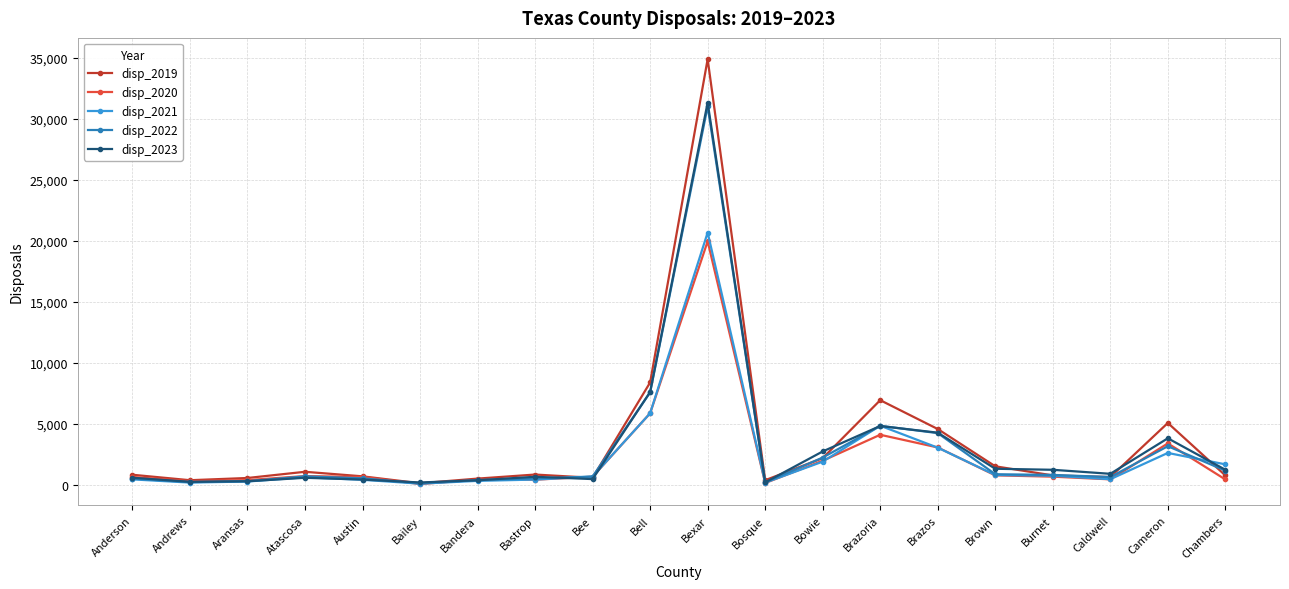

Which series has the largest total across all categories?

disp_2019